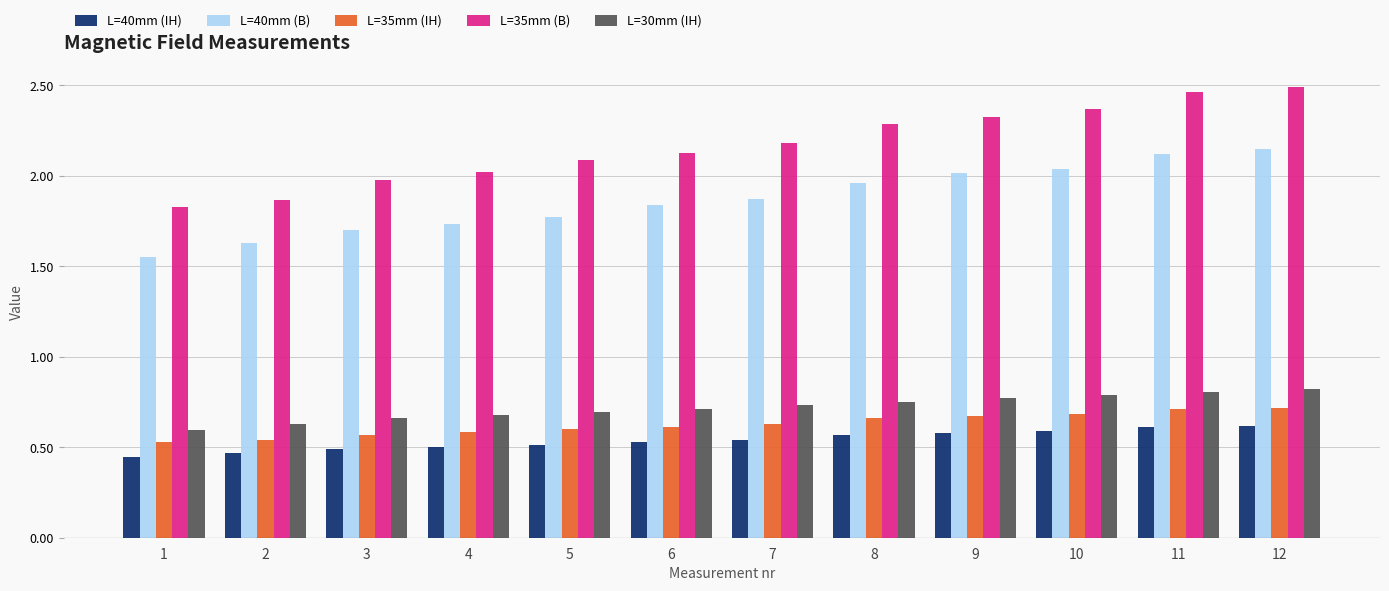

Which label corresponds to the largest value in the chart?

12